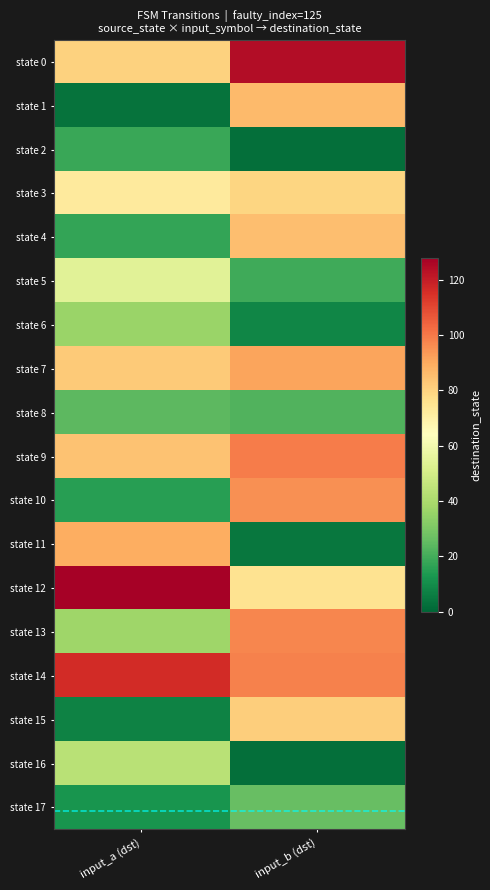

Reading right to left, transcribe all the data shown in this chart.

state 0: input_b (dst)=124	input_a (dst)=80
state 1: input_b (dst)=86	input_a (dst)=3
state 2: input_b (dst)=2	input_a (dst)=18
state 3: input_b (dst)=79	input_a (dst)=72
state 4: input_b (dst)=85	input_a (dst)=17
state 5: input_b (dst)=19	input_a (dst)=54
state 6: input_b (dst)=8	input_a (dst)=36
state 7: input_b (dst)=91	input_a (dst)=82
state 8: input_b (dst)=22	input_a (dst)=24
state 9: input_b (dst)=99	input_a (dst)=84
state 10: input_b (dst)=95	input_a (dst)=15
state 11: input_b (dst)=4	input_a (dst)=89
state 12: input_b (dst)=75	input_a (dst)=127
state 13: input_b (dst)=97	input_a (dst)=37
state 14: input_b (dst)=98	input_a (dst)=116
state 15: input_b (dst)=81	input_a (dst)=7
state 16: input_b (dst)=2	input_a (dst)=43
state 17: input_b (dst)=26	input_a (dst)=12